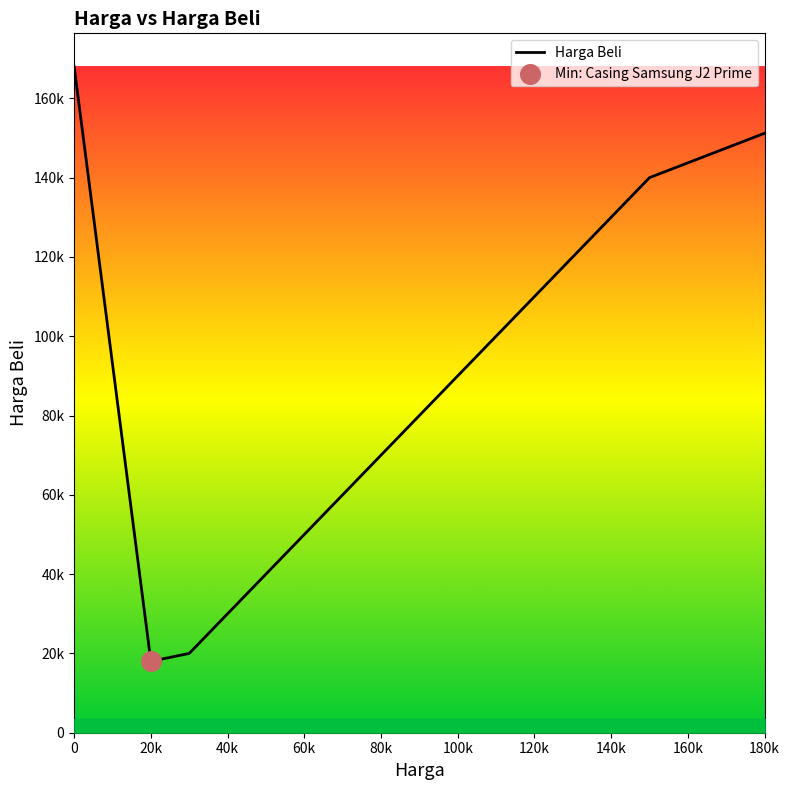

Between 60k and 80k, which is larger?

80k